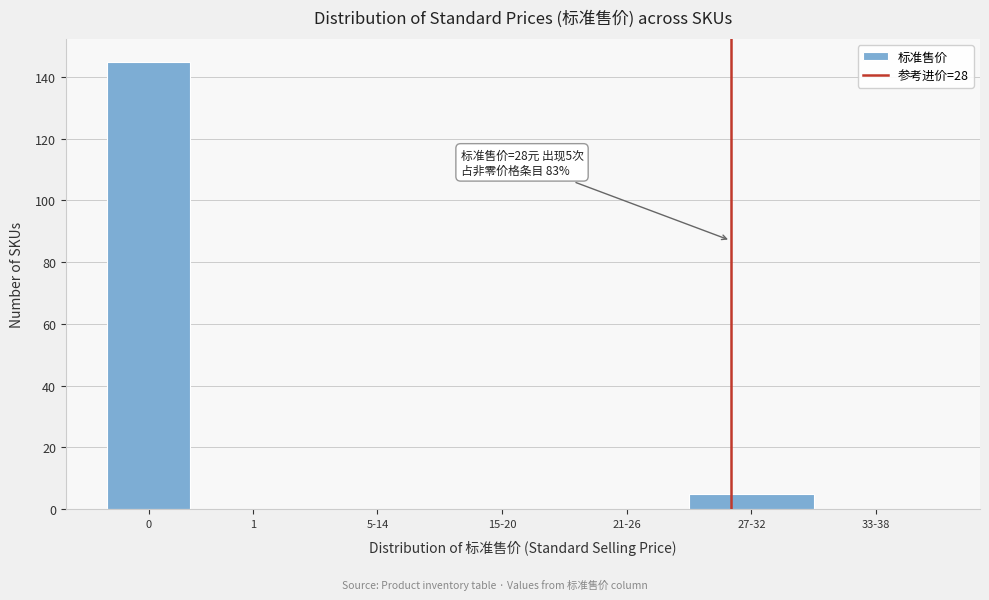

Reading left to right, transcribe all the data shown in this chart.

0=145	1=0	5-14=0	15-20=0	21-26=0	27-32=5	33-38=0